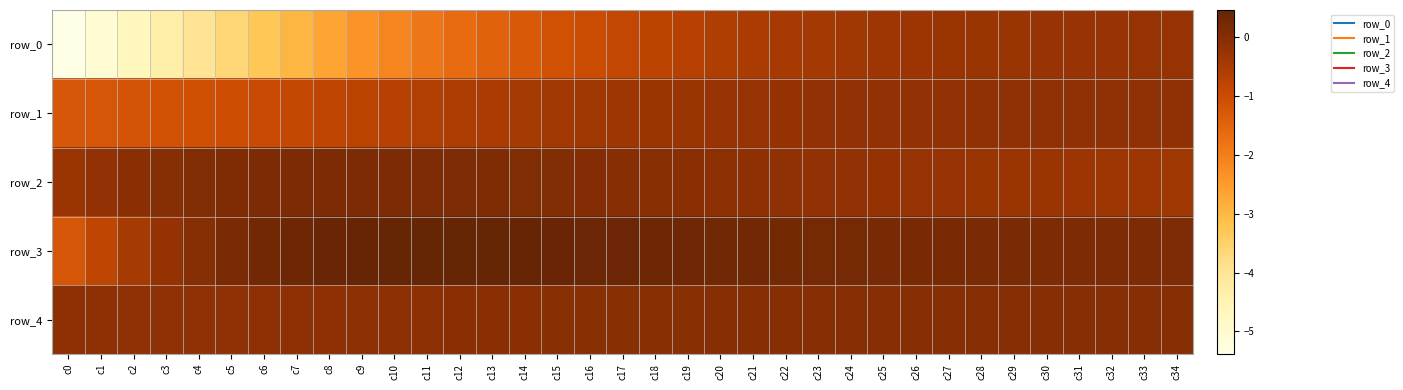

At how many categories does at least one series exceed -1?

35